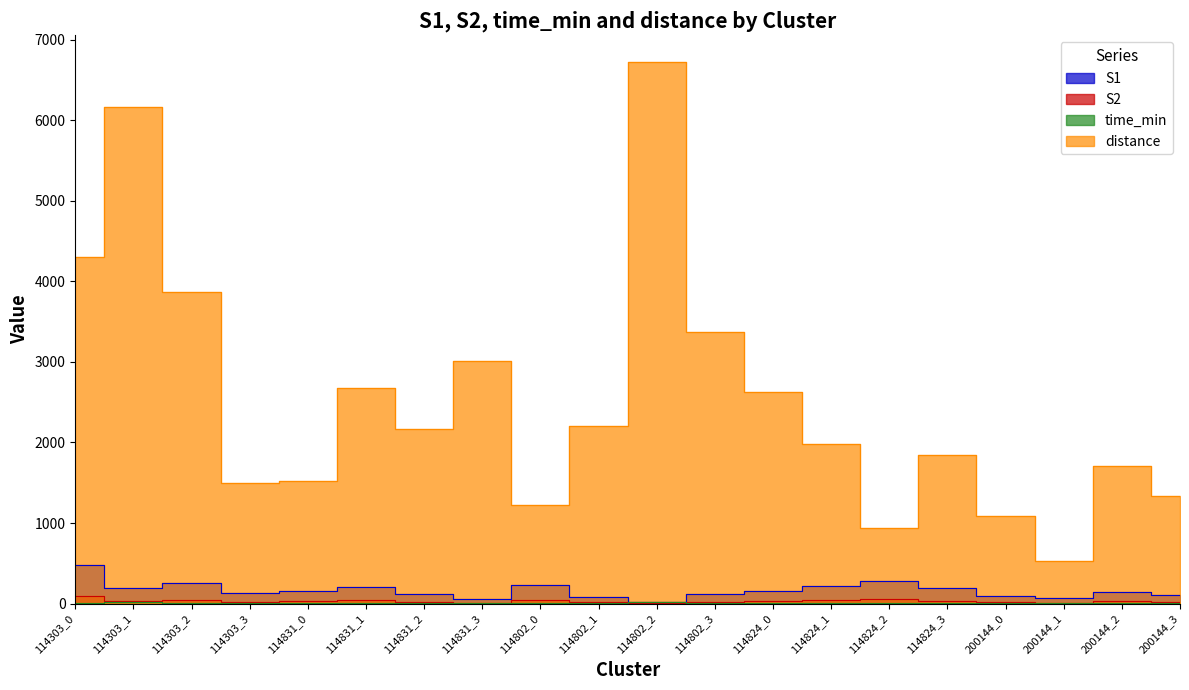

What is the label of the 3rd point from the right?

200144_1